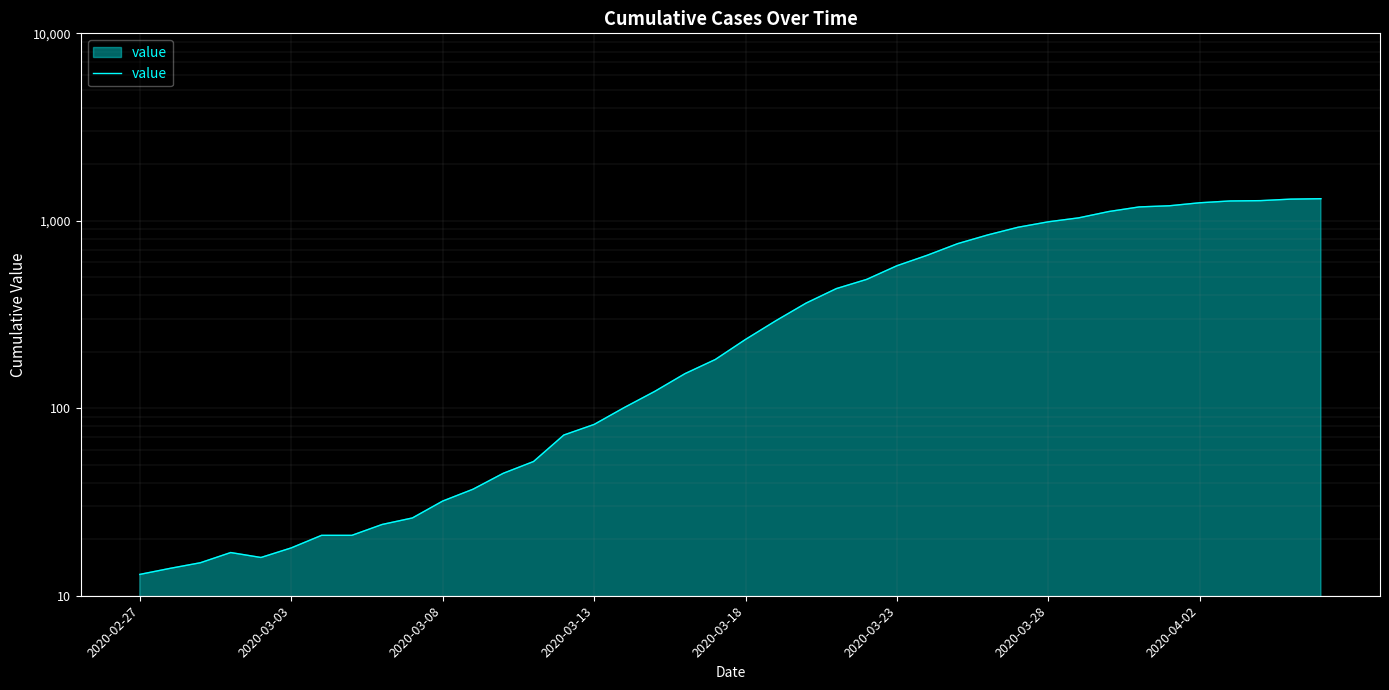

Where does the data first go above 233?

21